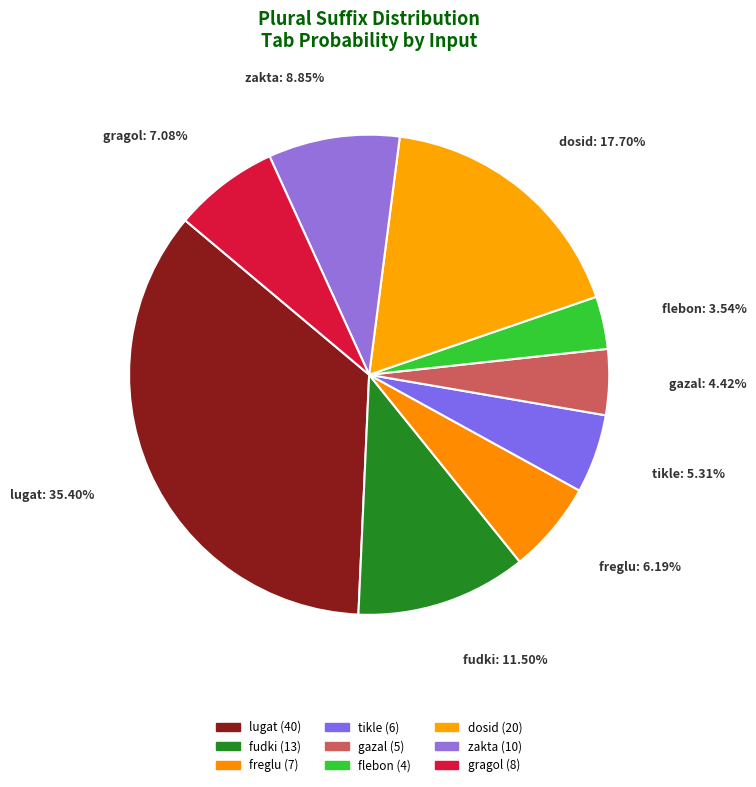

What percentage do lugat and gragol together represent?

42.5%